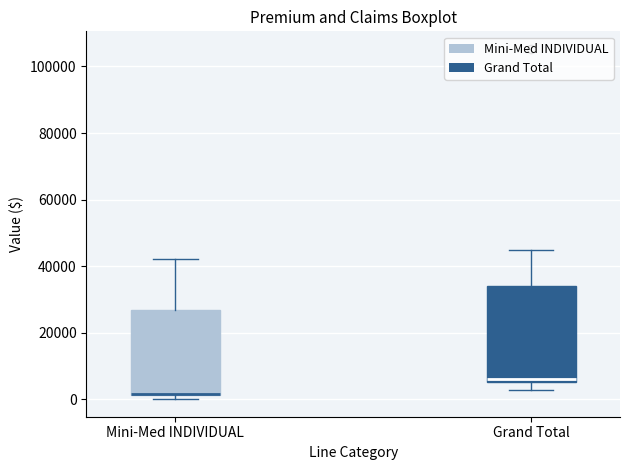

Where is the upper edge of the box for Mini-Med INDIVIDUAL on the y-axis? The values are not printed on the chart, so give them approximately, as read against the axis.

26000